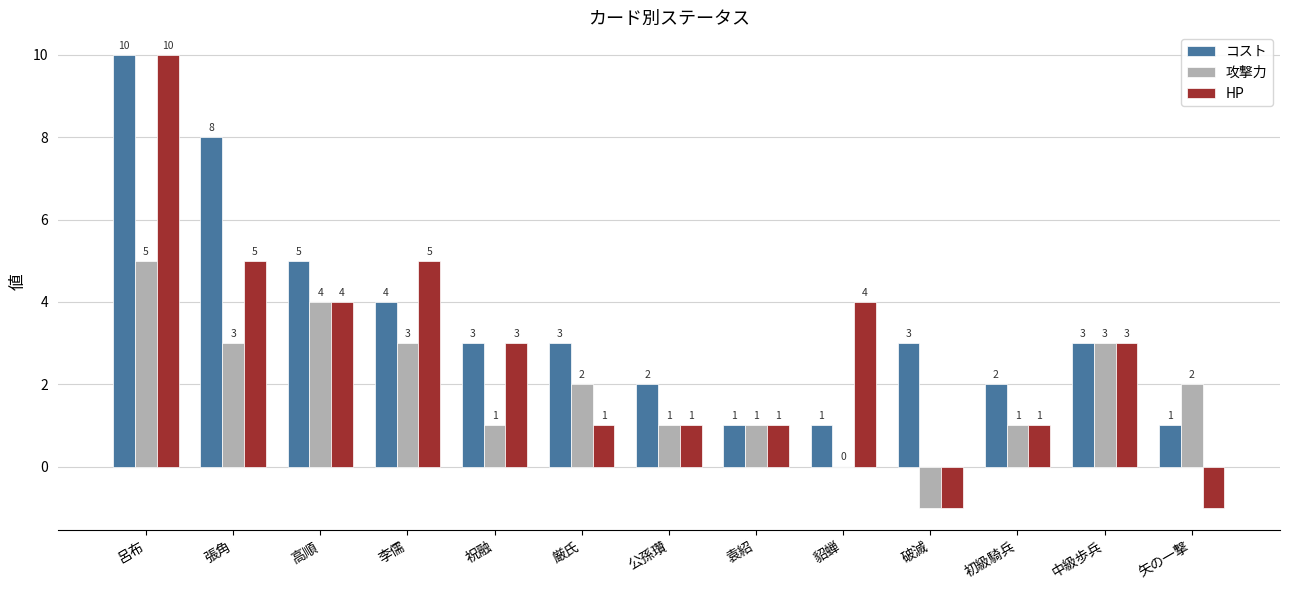

Between 袁紹 and 初級騎兵, which series saw the biggest shift?

コスト